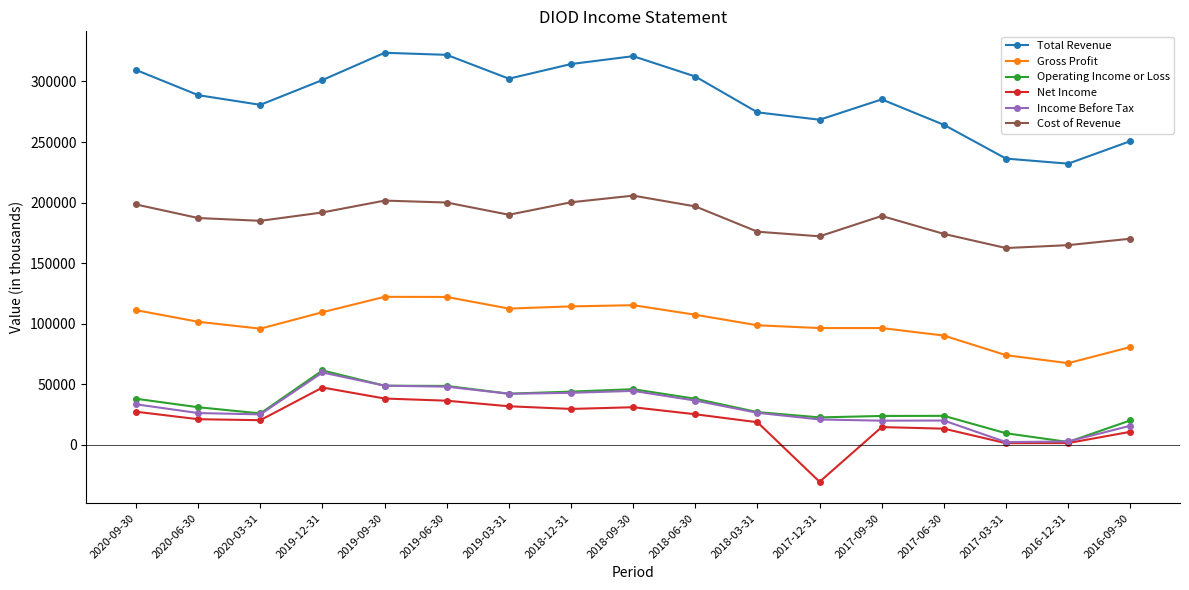

Which series has the largest range (max minus min)?

Total Revenue